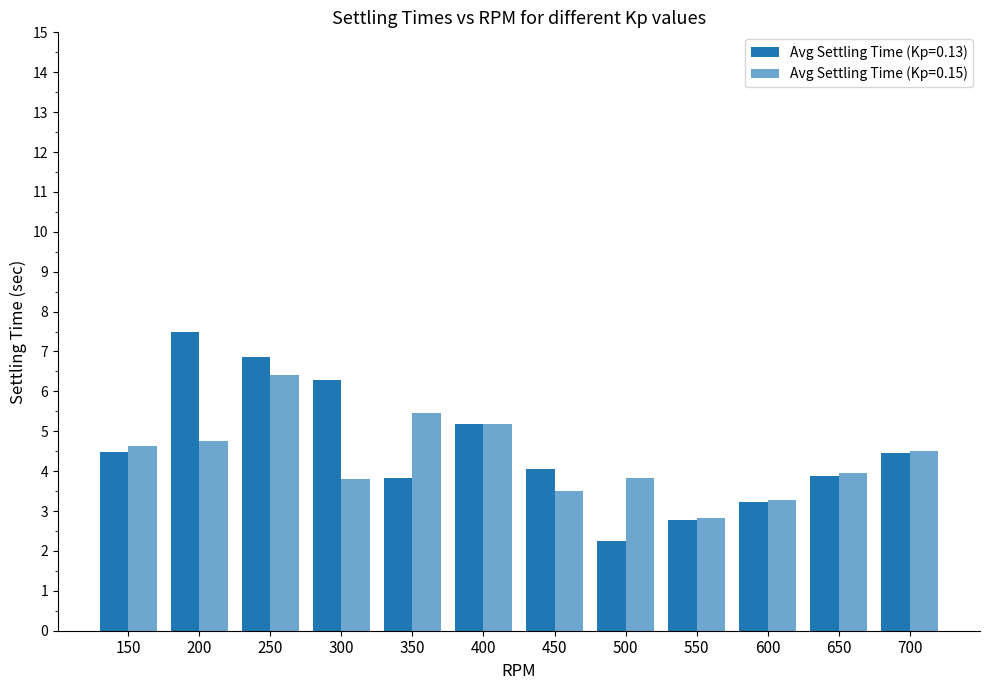

How many bars are there in total?

24